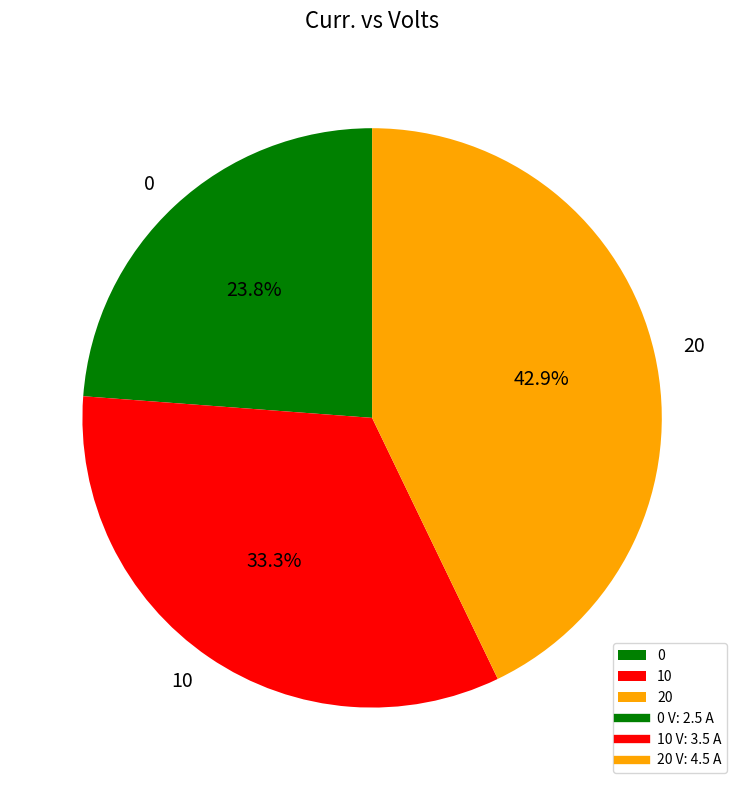

Rank the categories by value from lowest to highest.

0, 10, 20